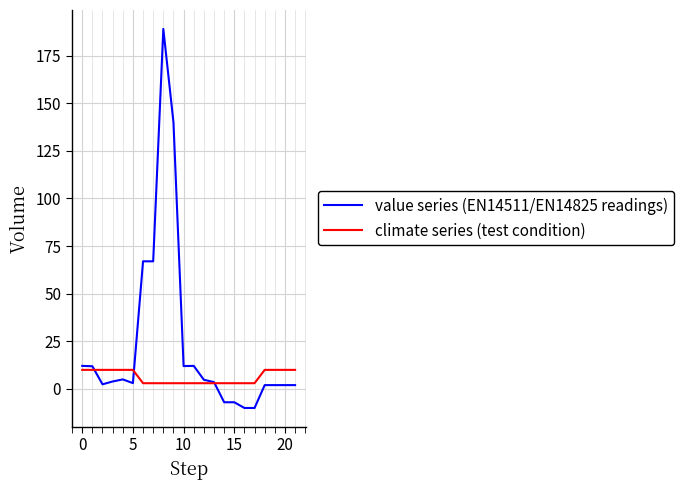

Rank the series by their maximum value, from highest to lowest.

value series (EN14511/EN14825 readings), climate series (test condition)